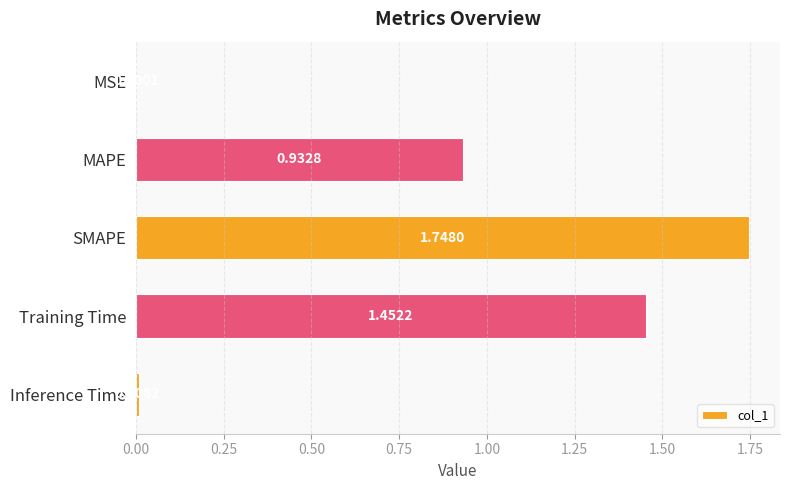

What is the sum of all values?

4.1